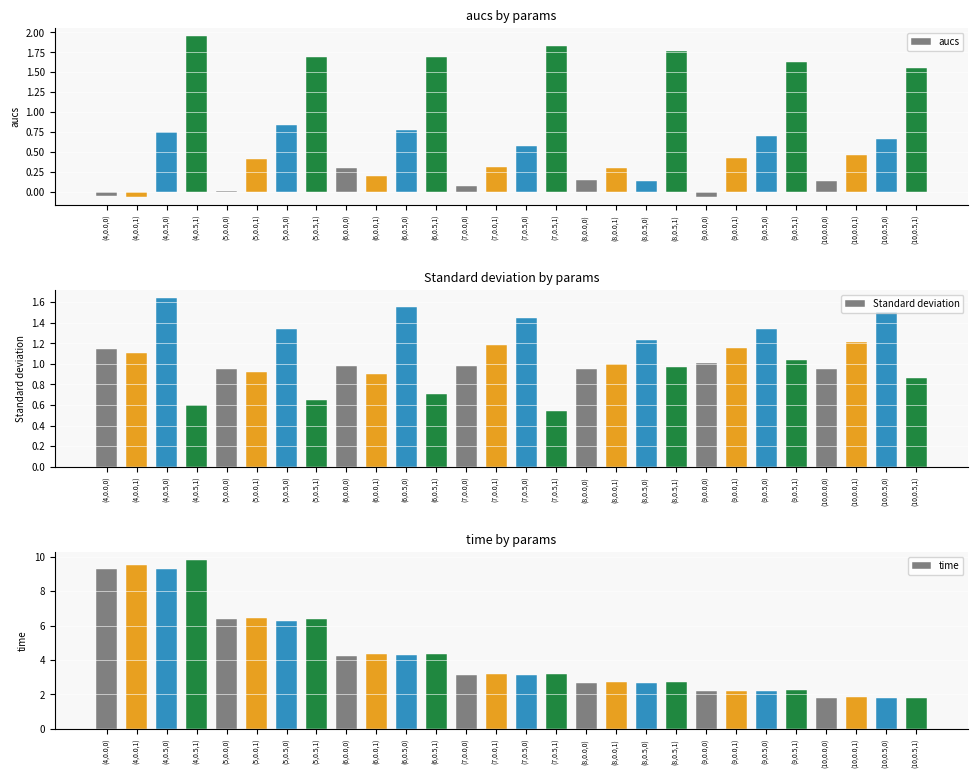

Does the chart contain stacked bars?

No